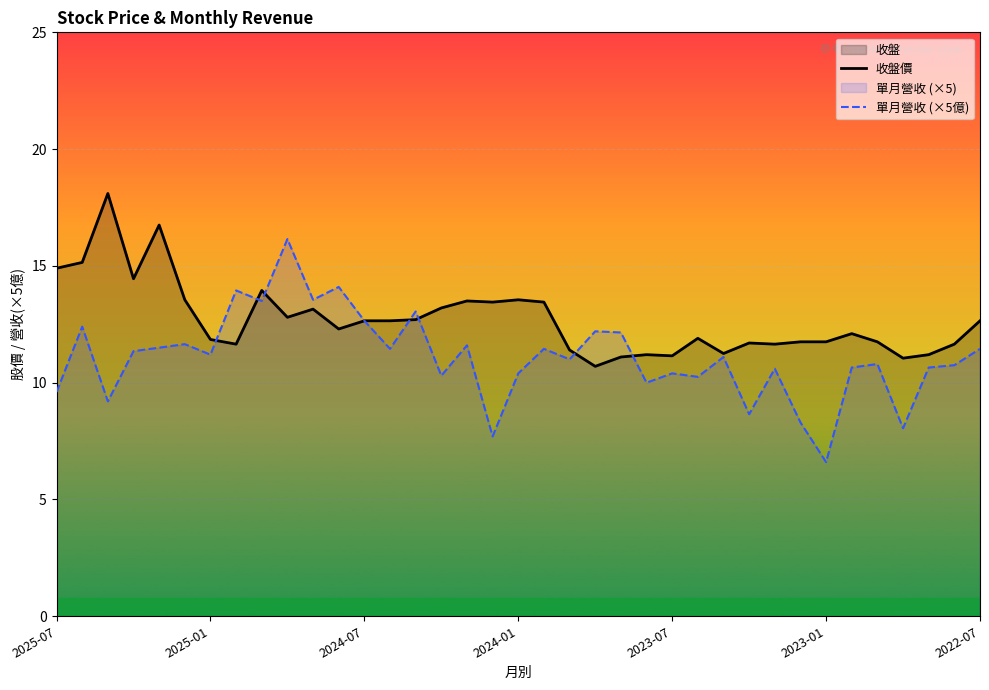

How many lines are shown in the chart?

2